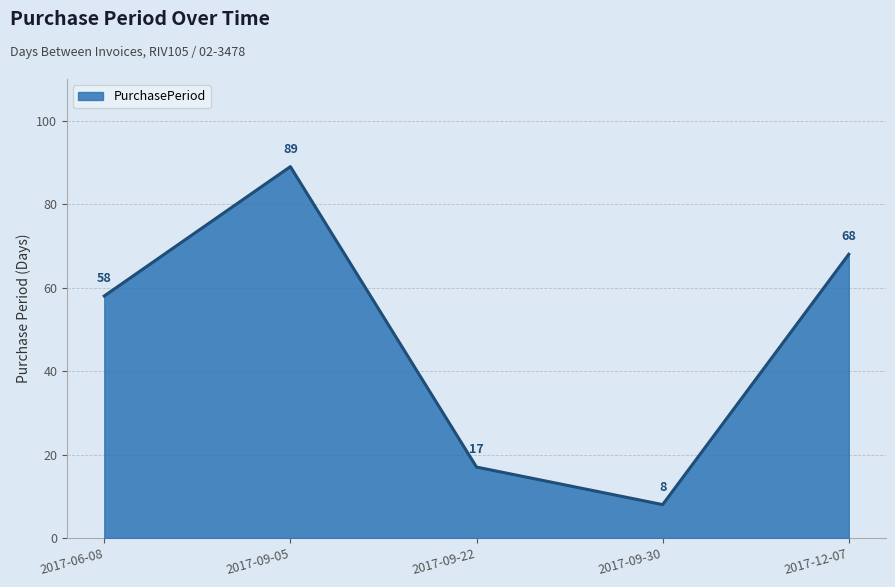

What is the ratio of the value at 2017-06-08 to the value at 2017-09-22?

3.4